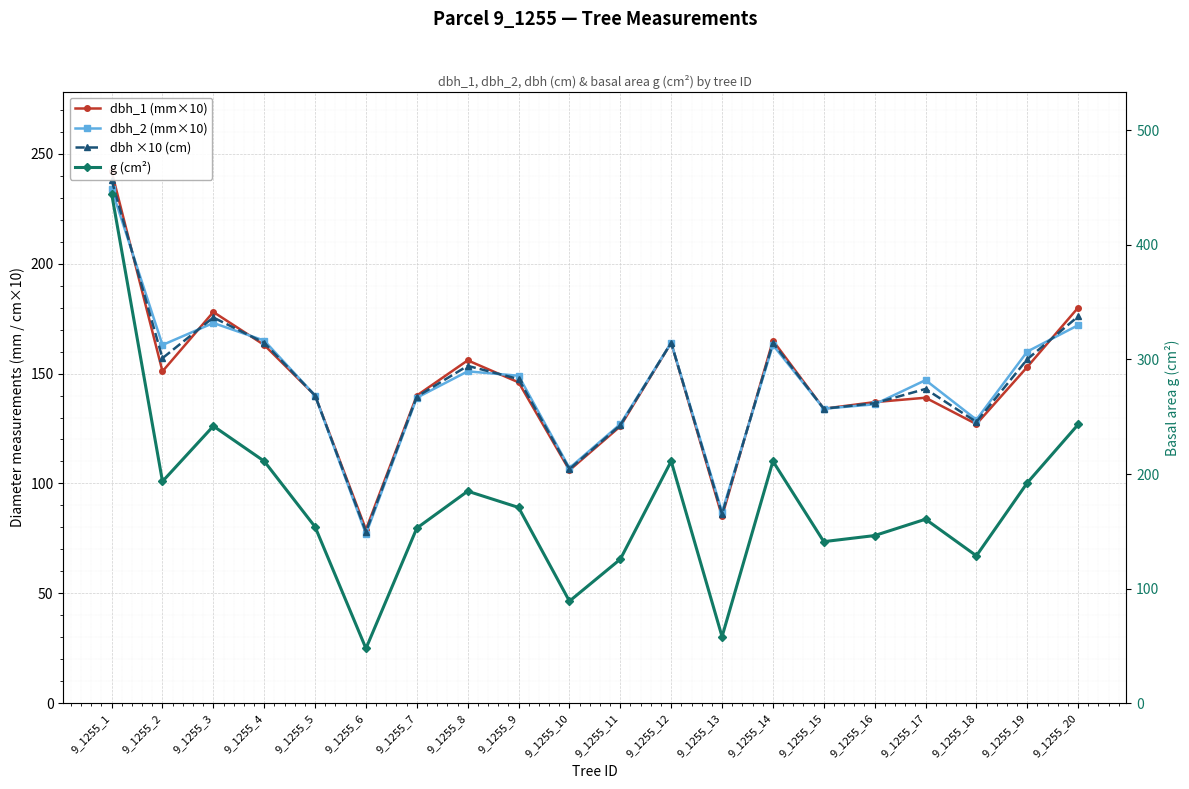

What is the total value across all series at 9_1255_16?

555.8